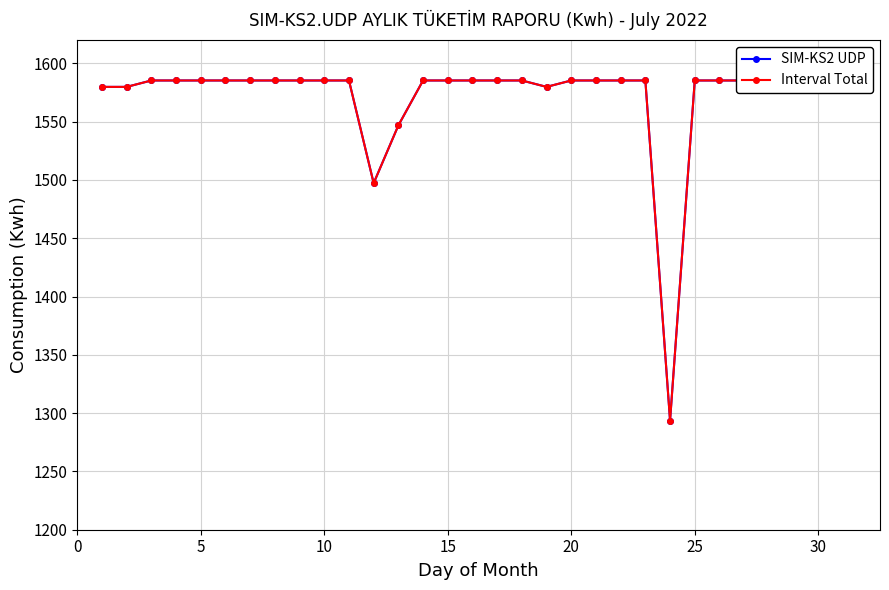

Which has a higher value, 10 or 5?

10